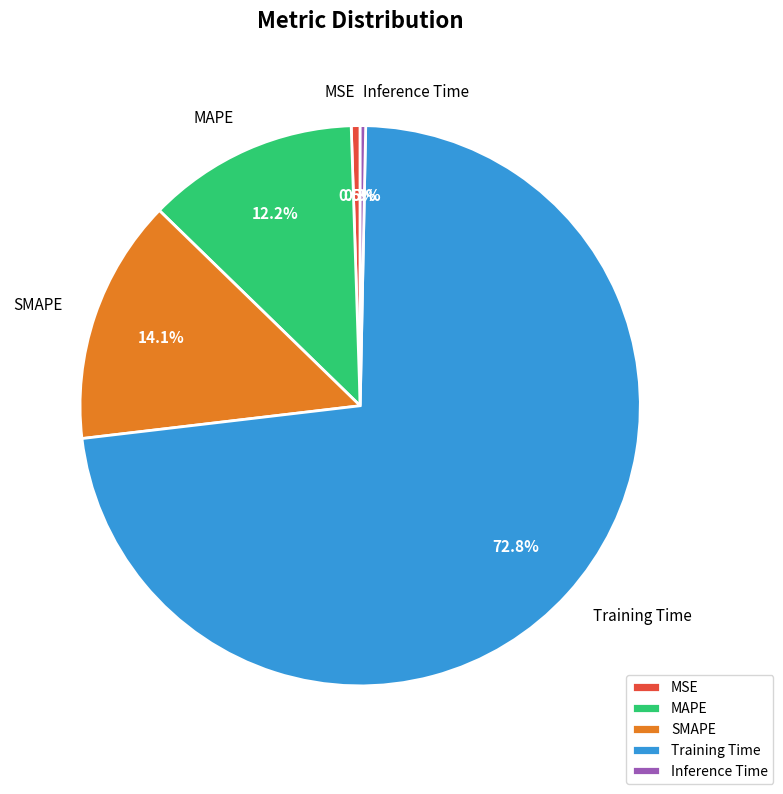

To the nearest percent, what portion does MAPE represent?

12%